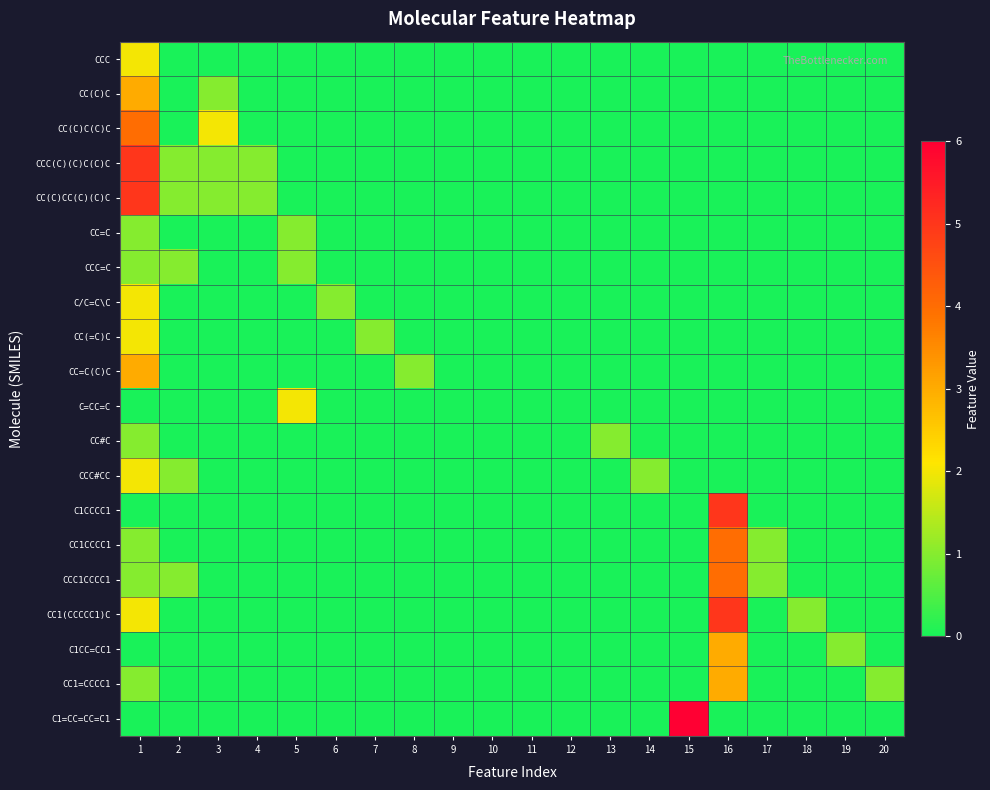

Reading left to right, list all the values displayed in this chart.

CCC: 1=2	2=0	3=0	4=0	5=0	6=0	7=0	8=0	9=0	10=0	11=0	12=0	13=0	14=0	15=0	16=0	17=0	18=0	19=0	20=0
CC(C)C: 1=3	2=0	3=1	4=0	5=0	6=0	7=0	8=0	9=0	10=0	11=0	12=0	13=0	14=0	15=0	16=0	17=0	18=0	19=0	20=0
CC(C)C(C)C: 1=4	2=0	3=2	4=0	5=0	6=0	7=0	8=0	9=0	10=0	11=0	12=0	13=0	14=0	15=0	16=0	17=0	18=0	19=0	20=0
CCC(C)(C)C(C)C: 1=5	2=1	3=1	4=1	5=0	6=0	7=0	8=0	9=0	10=0	11=0	12=0	13=0	14=0	15=0	16=0	17=0	18=0	19=0	20=0
CC(C)CC(C)(C)C: 1=5	2=1	3=1	4=1	5=0	6=0	7=0	8=0	9=0	10=0	11=0	12=0	13=0	14=0	15=0	16=0	17=0	18=0	19=0	20=0
CC=C: 1=1	2=0	3=0	4=0	5=1	6=0	7=0	8=0	9=0	10=0	11=0	12=0	13=0	14=0	15=0	16=0	17=0	18=0	19=0	20=0
CCC=C: 1=1	2=1	3=0	4=0	5=1	6=0	7=0	8=0	9=0	10=0	11=0	12=0	13=0	14=0	15=0	16=0	17=0	18=0	19=0	20=0
C/C=C\C: 1=2	2=0	3=0	4=0	5=0	6=1	7=0	8=0	9=0	10=0	11=0	12=0	13=0	14=0	15=0	16=0	17=0	18=0	19=0	20=0
CC(=C)C: 1=2	2=0	3=0	4=0	5=0	6=0	7=1	8=0	9=0	10=0	11=0	12=0	13=0	14=0	15=0	16=0	17=0	18=0	19=0	20=0
CC=C(C)C: 1=3	2=0	3=0	4=0	5=0	6=0	7=0	8=1	9=0	10=0	11=0	12=0	13=0	14=0	15=0	16=0	17=0	18=0	19=0	20=0
C=CC=C: 1=0	2=0	3=0	4=0	5=2	6=0	7=0	8=0	9=0	10=0	11=0	12=0	13=0	14=0	15=0	16=0	17=0	18=0	19=0	20=0
CC#C: 1=1	2=0	3=0	4=0	5=0	6=0	7=0	8=0	9=0	10=0	11=0	12=0	13=1	14=0	15=0	16=0	17=0	18=0	19=0	20=0
CCC#CC: 1=2	2=1	3=0	4=0	5=0	6=0	7=0	8=0	9=0	10=0	11=0	12=0	13=0	14=1	15=0	16=0	17=0	18=0	19=0	20=0
C1CCCC1: 1=0	2=0	3=0	4=0	5=0	6=0	7=0	8=0	9=0	10=0	11=0	12=0	13=0	14=0	15=0	16=5	17=0	18=0	19=0	20=0
CC1CCCC1: 1=1	2=0	3=0	4=0	5=0	6=0	7=0	8=0	9=0	10=0	11=0	12=0	13=0	14=0	15=0	16=4	17=1	18=0	19=0	20=0
CCC1CCCC1: 1=1	2=1	3=0	4=0	5=0	6=0	7=0	8=0	9=0	10=0	11=0	12=0	13=0	14=0	15=0	16=4	17=1	18=0	19=0	20=0
CC1(CCCCC1)C: 1=2	2=0	3=0	4=0	5=0	6=0	7=0	8=0	9=0	10=0	11=0	12=0	13=0	14=0	15=0	16=5	17=0	18=1	19=0	20=0
C1CC=CC1: 1=0	2=0	3=0	4=0	5=0	6=0	7=0	8=0	9=0	10=0	11=0	12=0	13=0	14=0	15=0	16=3	17=0	18=0	19=1	20=0
CC1=CCCC1: 1=1	2=0	3=0	4=0	5=0	6=0	7=0	8=0	9=0	10=0	11=0	12=0	13=0	14=0	15=0	16=3	17=0	18=0	19=0	20=1
C1=CC=CC=C1: 1=0	2=0	3=0	4=0	5=0	6=0	7=0	8=0	9=0	10=0	11=0	12=0	13=0	14=0	15=6	16=0	17=0	18=0	19=0	20=0